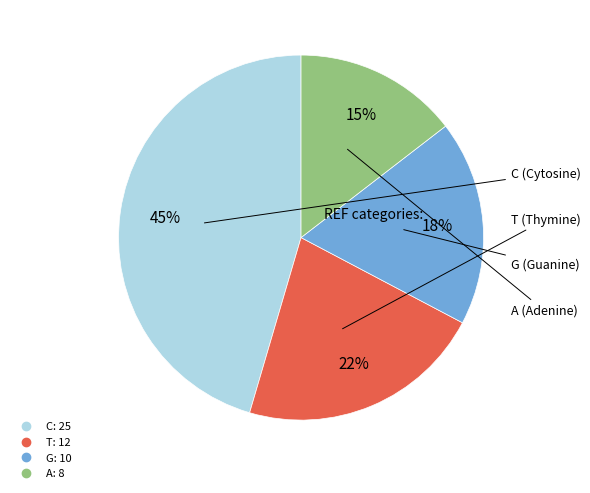

Which category has the biggest portion of the pie?

C